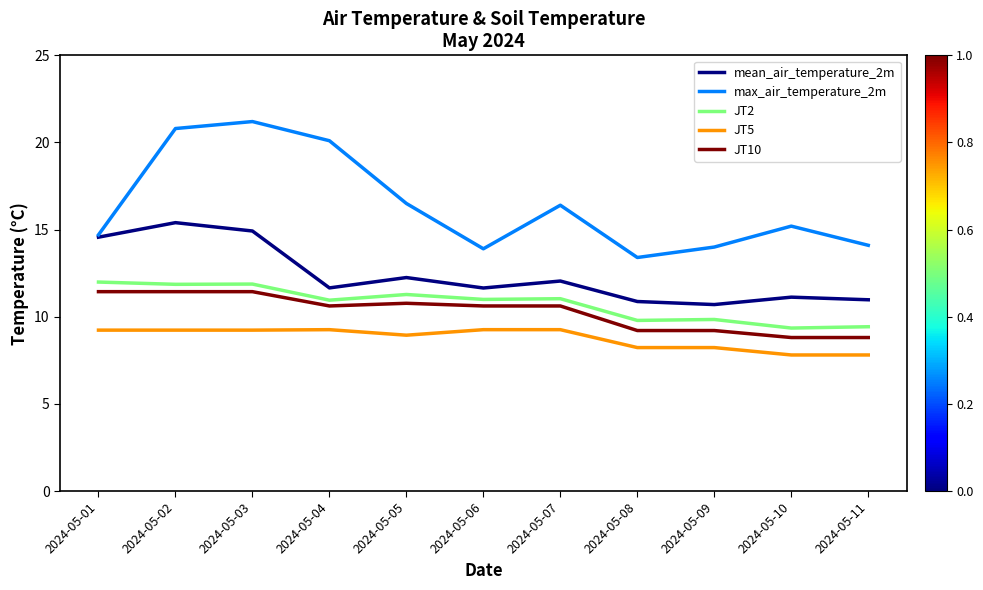

True or false: JT10 and mean_air_temperature_2m intersect in this chart.

False